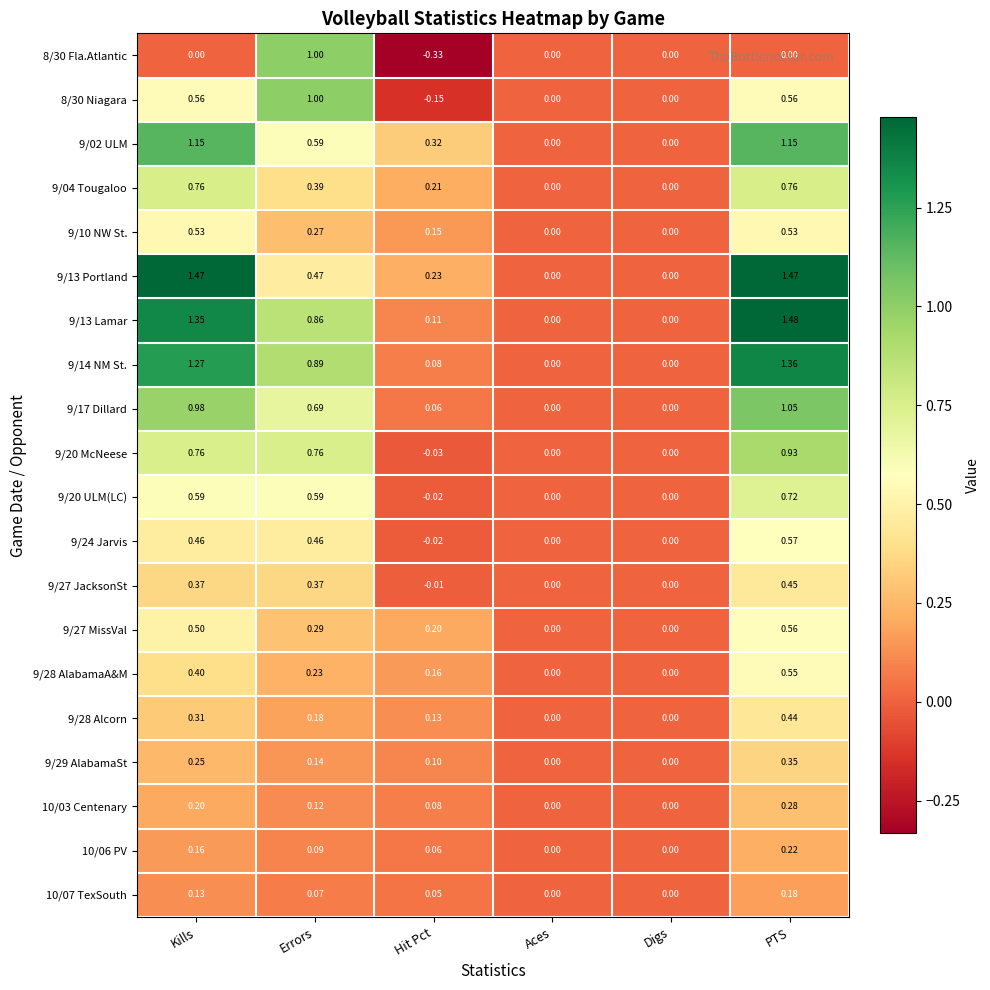

What is the total value across all series at PTS?

13.6